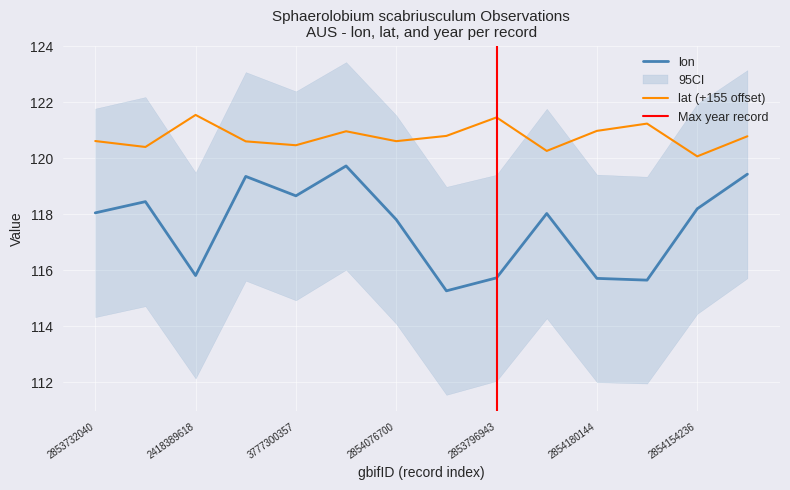

Where is the first local minimum for lat?

2853742268